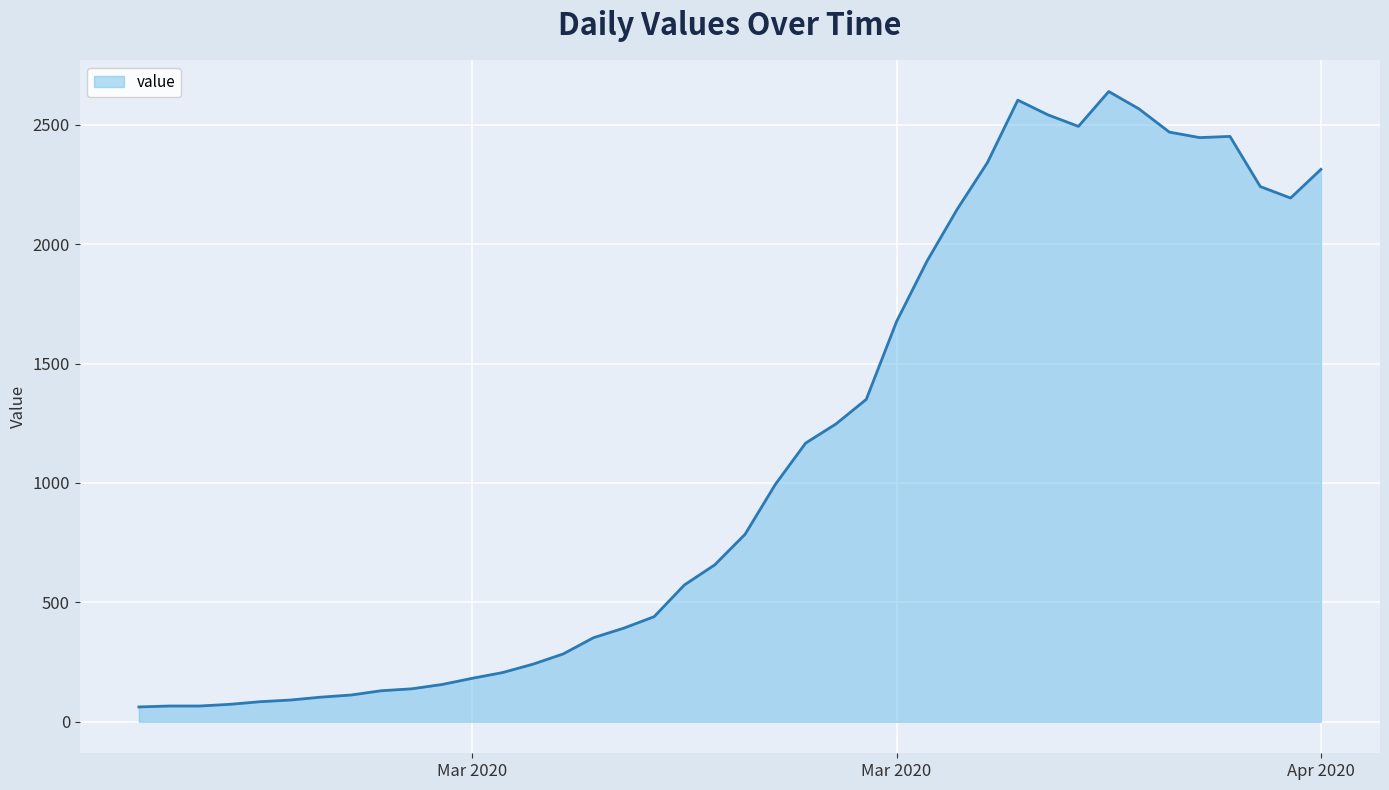

True or false: the data has more than 0 interior local peaks.

True